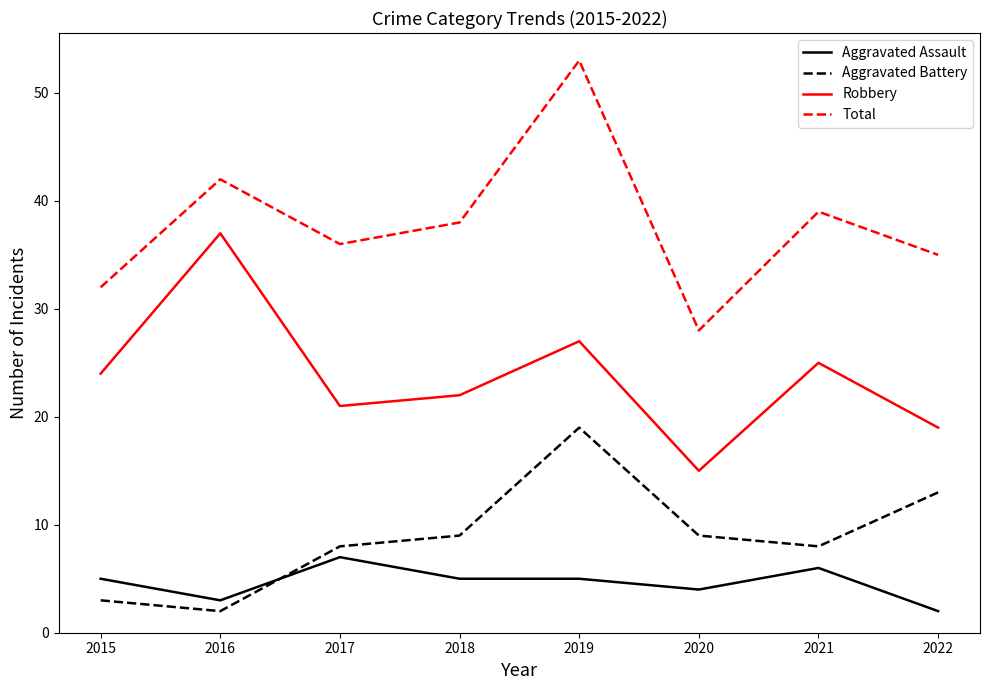

Which series has the widest spread of values?

Total